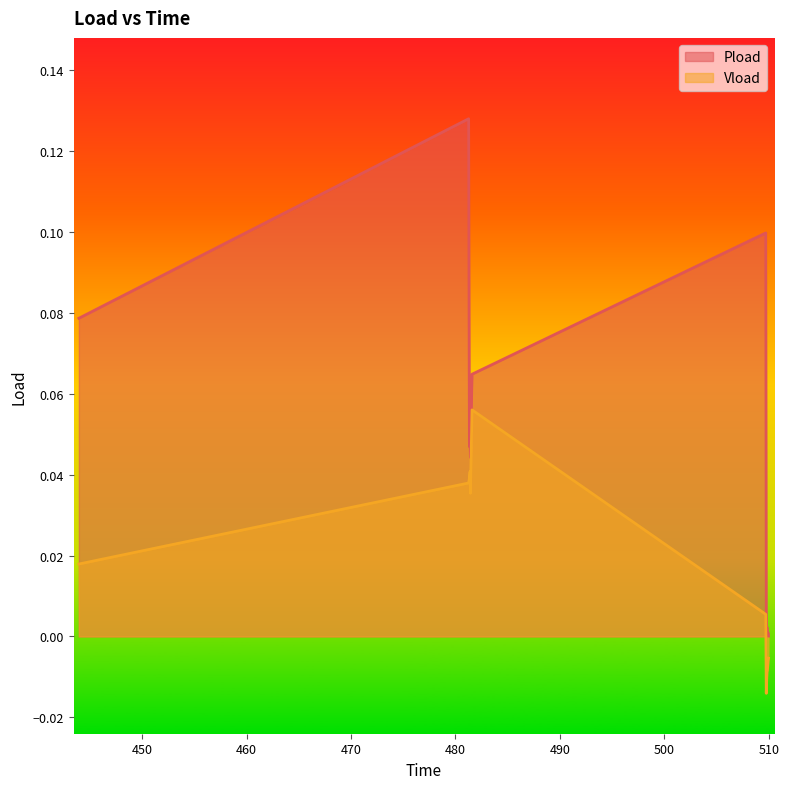

Reading left to right, list all the values displayed in this chart.

Pload: 0.1	0.1	0.0	0.1	0.0	0.1	0.1	0.0	0.0	0.0	0.0	0.0	0.0	0.0
Vload: 0.0	0.0	0.0	0.0	0.0	0.1	0.0	-0.0	-0.0	-0.0	-0.0	-0.0	-0.0	-0.0